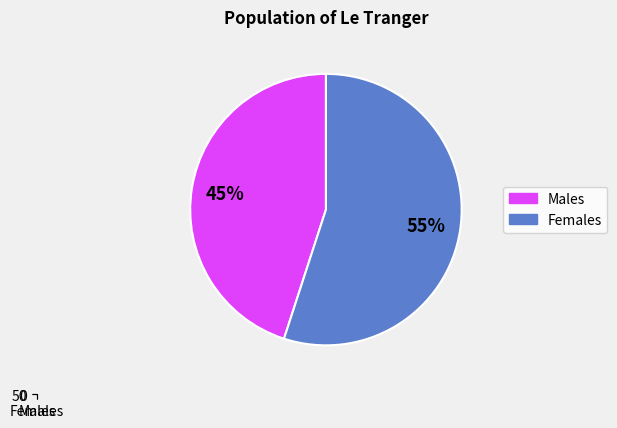

Rank the categories by value from lowest to highest.

Males, Females